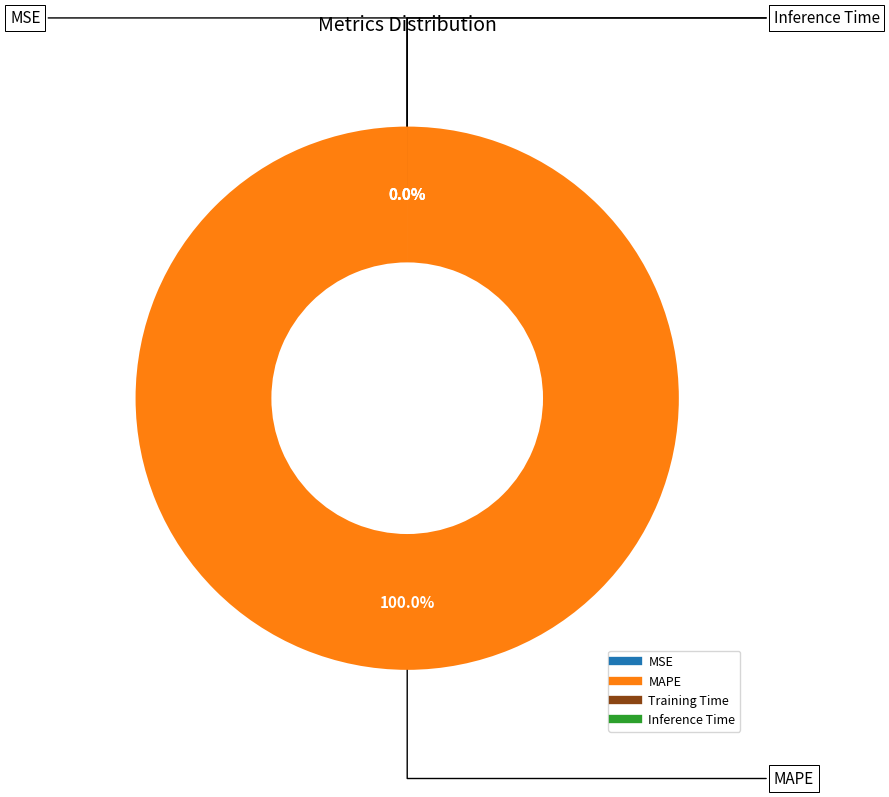

The MSE slice represents 7% of the pie. True or false?

False